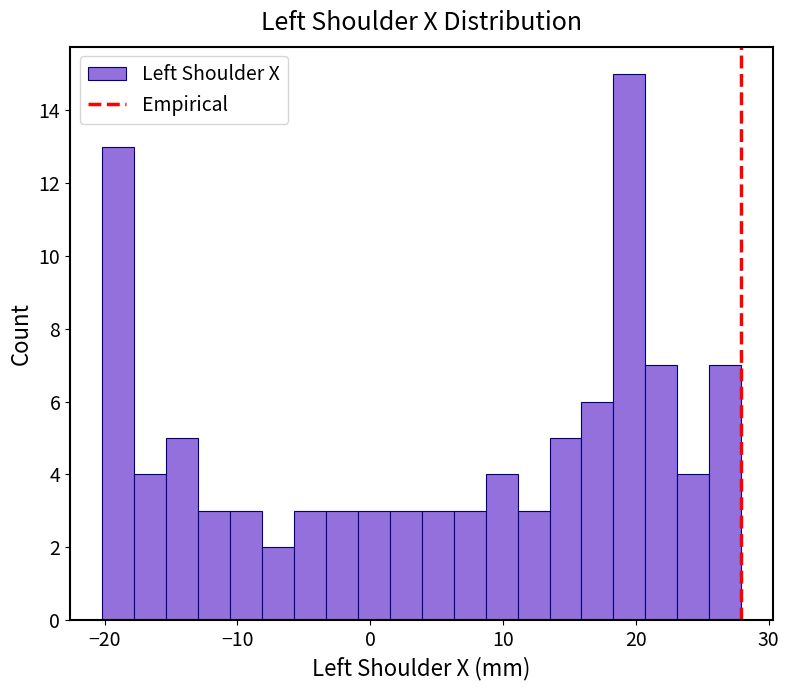

Read against the x-axis, roughly where is the centre of the tallest bar?

20